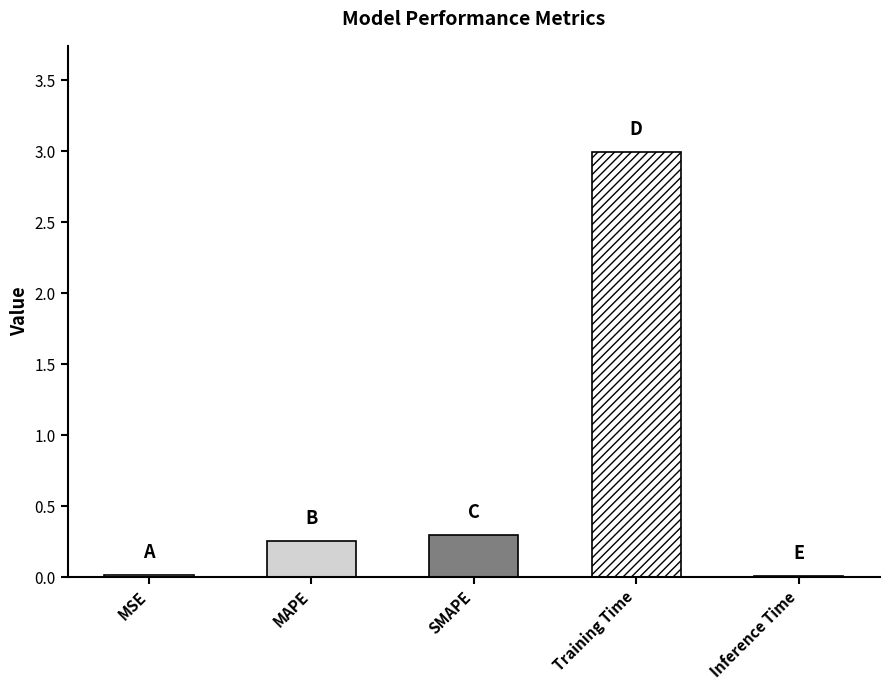

Which has a higher value, MSE or Training Time?

Training Time